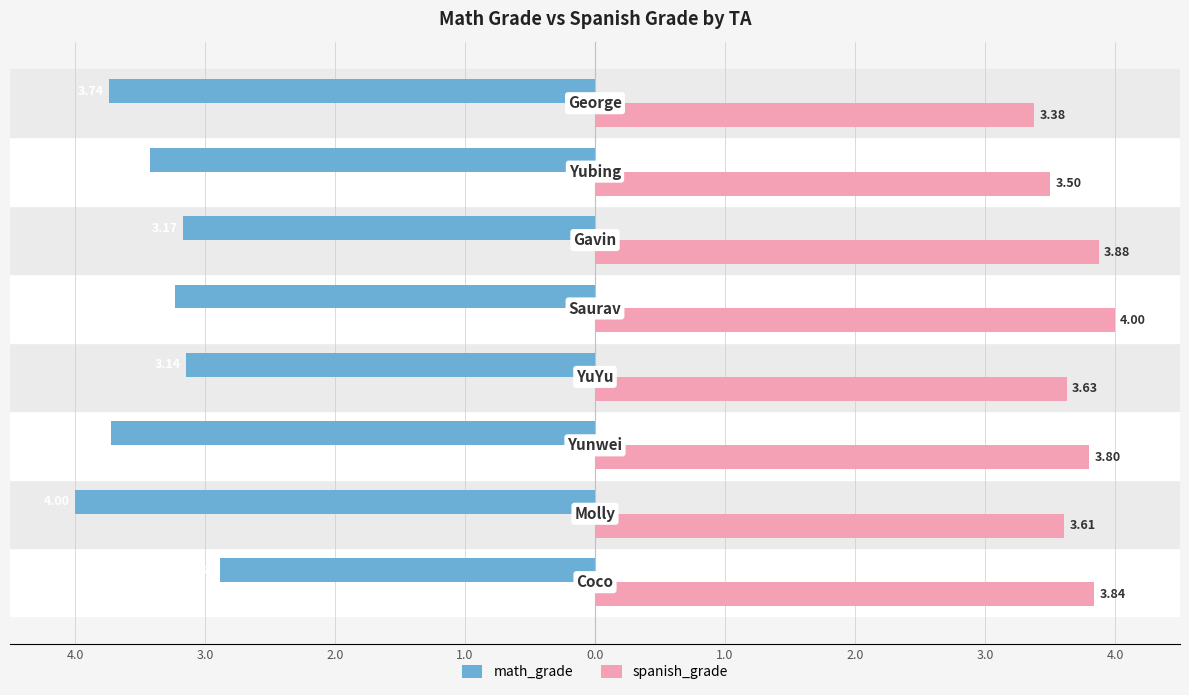

What are all the series names shown in the legend?

math_grade, spanish_grade